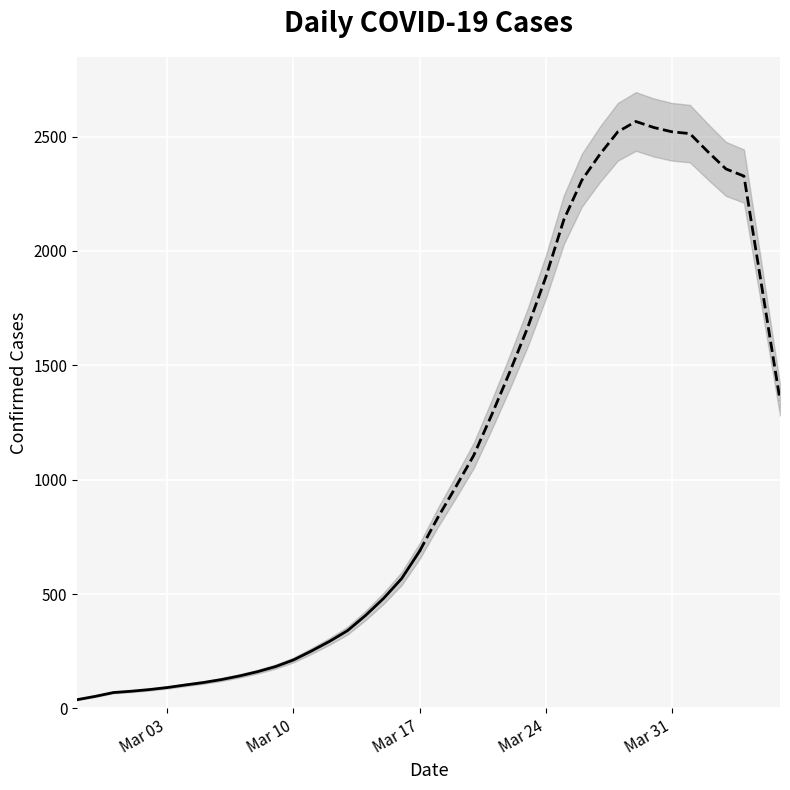

How many lines are shown in the chart?

1